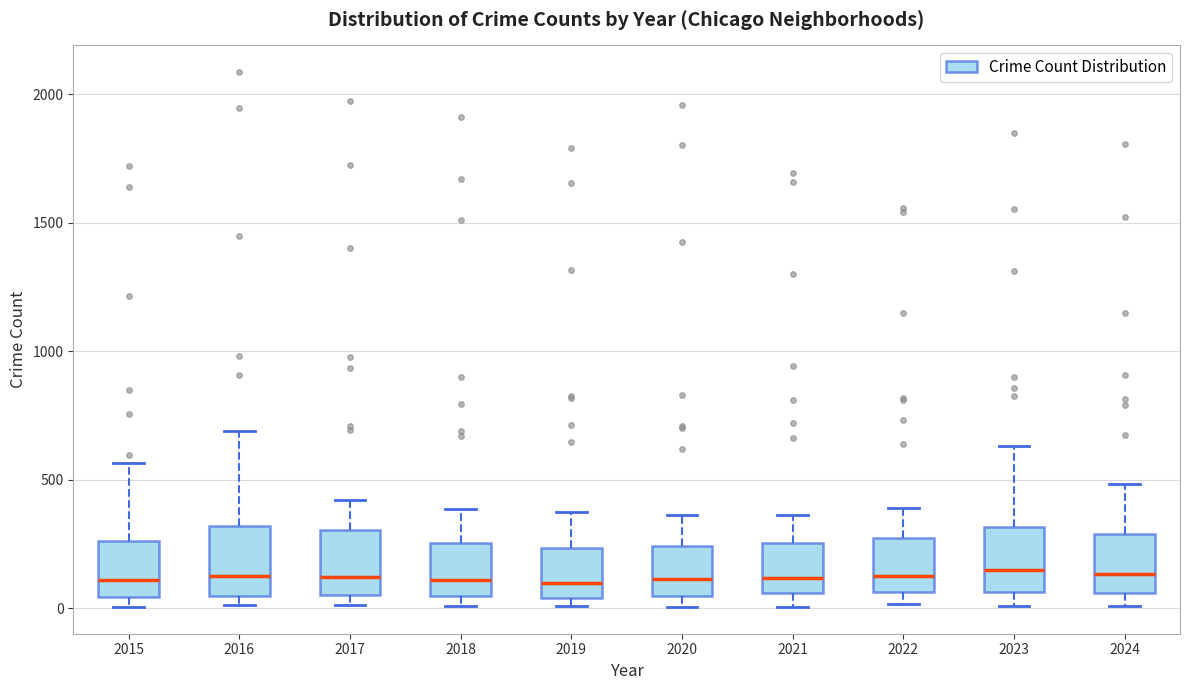

Reading left to right, read every box against the y-axis: the position of its median line, the range the box covers, and the ends of its whiskers. The values are not printed on the chart, so give them approximately, as read against the axis.

2015: median 100, box 50 to 250, whiskers 0 to 550
2016: median 150, box 50 to 300, whiskers 0 to 700
2017: median 100, box 50 to 300, whiskers 0 to 400
2018: median 100, box 50 to 250, whiskers 0 to 400
2019: median 100, box 50 to 250, whiskers 0 to 400
2020: median 100, box 50 to 250, whiskers 0 to 350
2021: median 100, box 50 to 250, whiskers 0 to 350
2022: median 100, box 50 to 250, whiskers 0 to 400
2023: median 150, box 50 to 300, whiskers 0 to 650
2024: median 150, box 50 to 300, whiskers 0 to 500